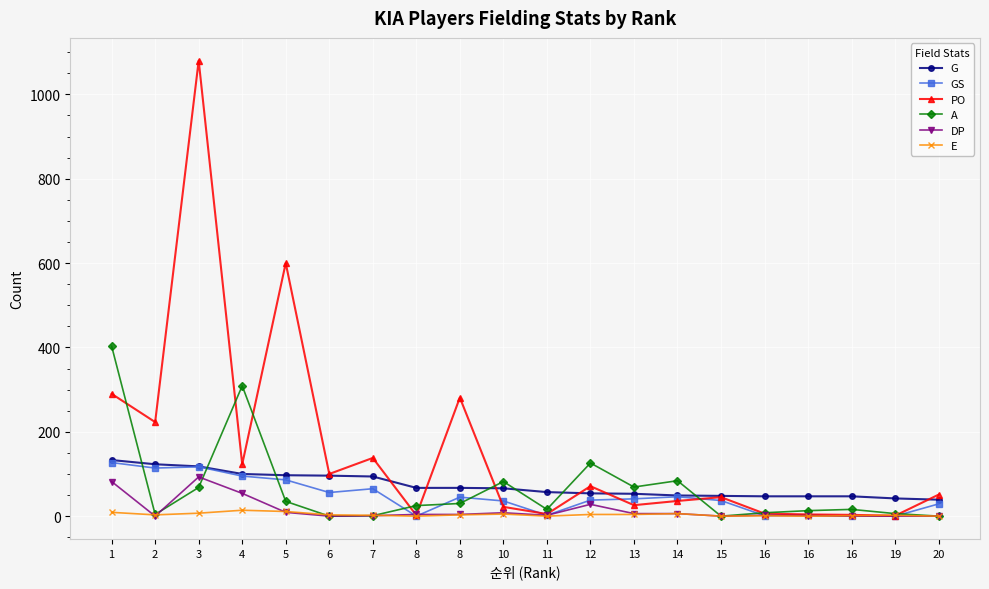

What is the difference between the highest and lowest values at 6?

100